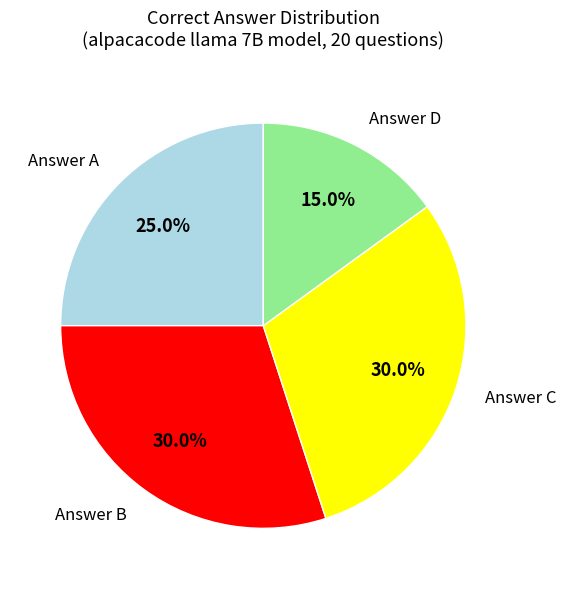

Which has a higher value, Answer D or Answer A?

Answer A